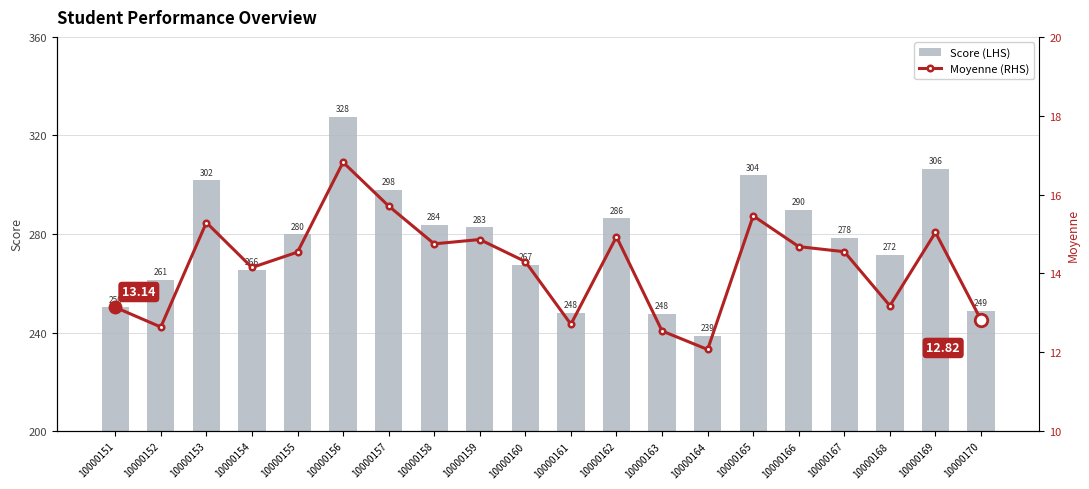

How many values in the Moyenne (RHS) series are below 14?

7